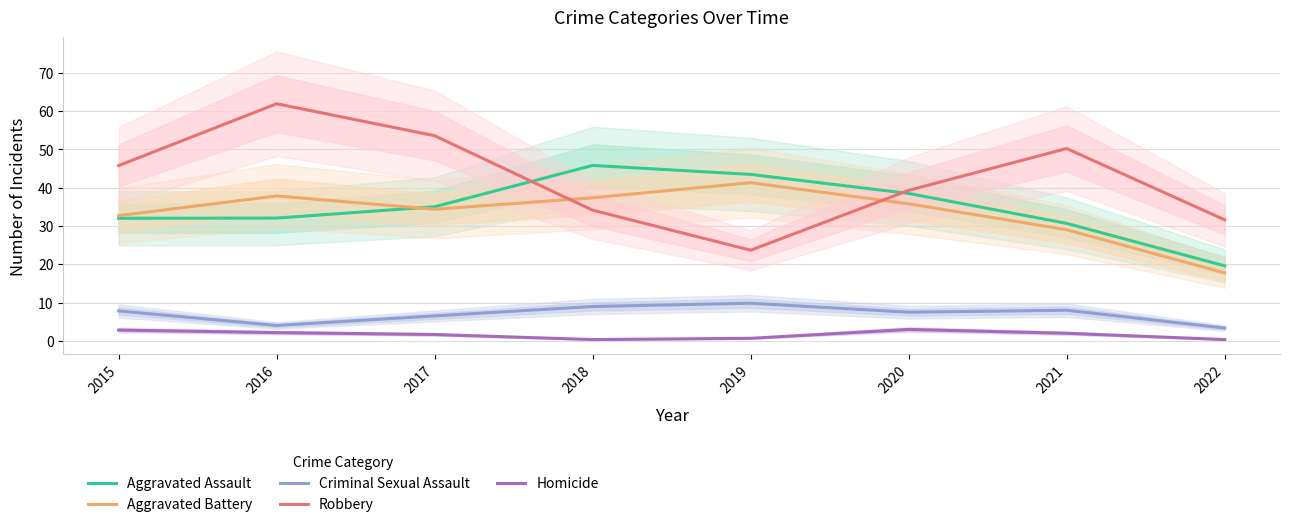

What is the value of the Robbery point at the 7th from the left?

50.2